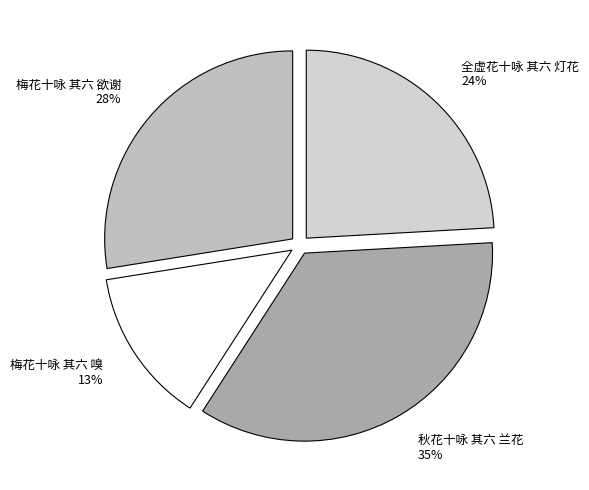

Does 全虚花十咏 其六 灯花 represent more than half of the total?

No